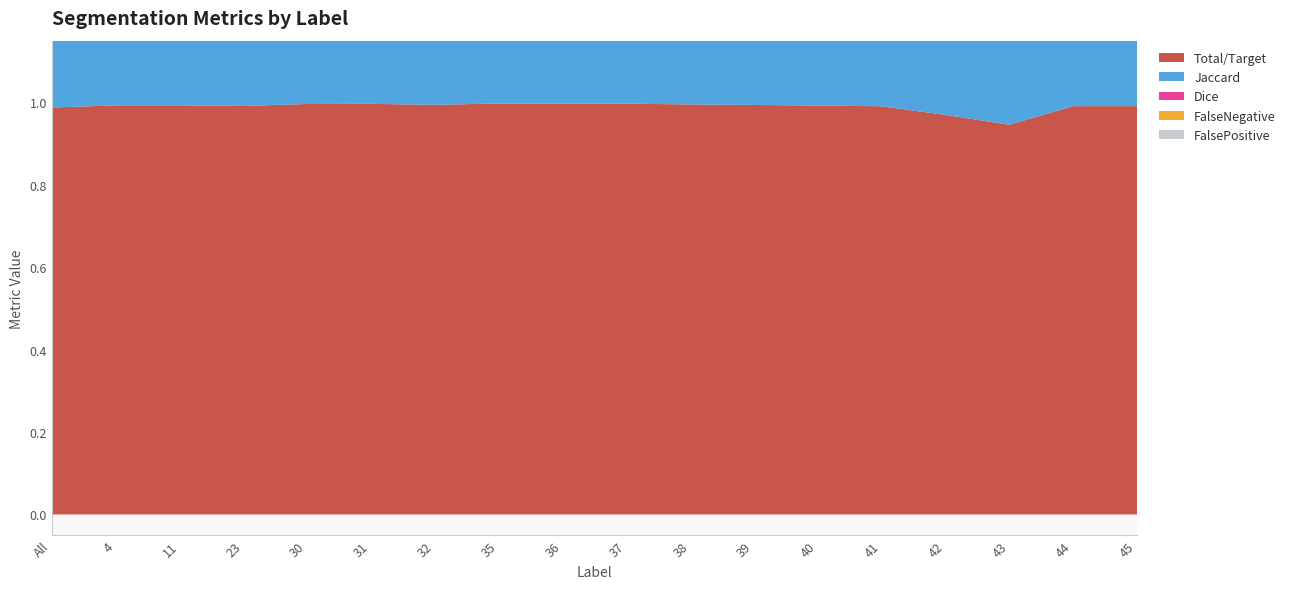

Reading left to right, list all the values displayed in this chart.

Total/Target: 1.0	1.0	1.0	1.0	1.0	1.0	1.0	1.0	1.0	1.0	1.0	1.0	1.0	1.0	1.0	0.9	1.0	1.0
Jaccard: 1.0	1.0	1.0	1.0	1.0	1.0	1.0	1.0	1.0	1.0	1.0	1.0	1.0	1.0	0.9	0.8	1.0	1.0
Dice: 1.0	1.0	1.0	1.0	1.0	1.0	1.0	1.0	1.0	1.0	1.0	1.0	1.0	1.0	1.0	0.9	1.0	1.0
FalseNegative: 0.0	0.0	0.0	0.0	0.0	0.0	0.0	0.0	0.0	0.0	0.0	0.0	0.0	0.0	0.0	0.1	0.0	0.0
FalsePositive: 0.0	0.0	0.0	0.0	0.0	0.0	0.0	0.0	0.0	0.0	0.0	0.0	0.0	0.0	0.0	0.1	0.0	0.0